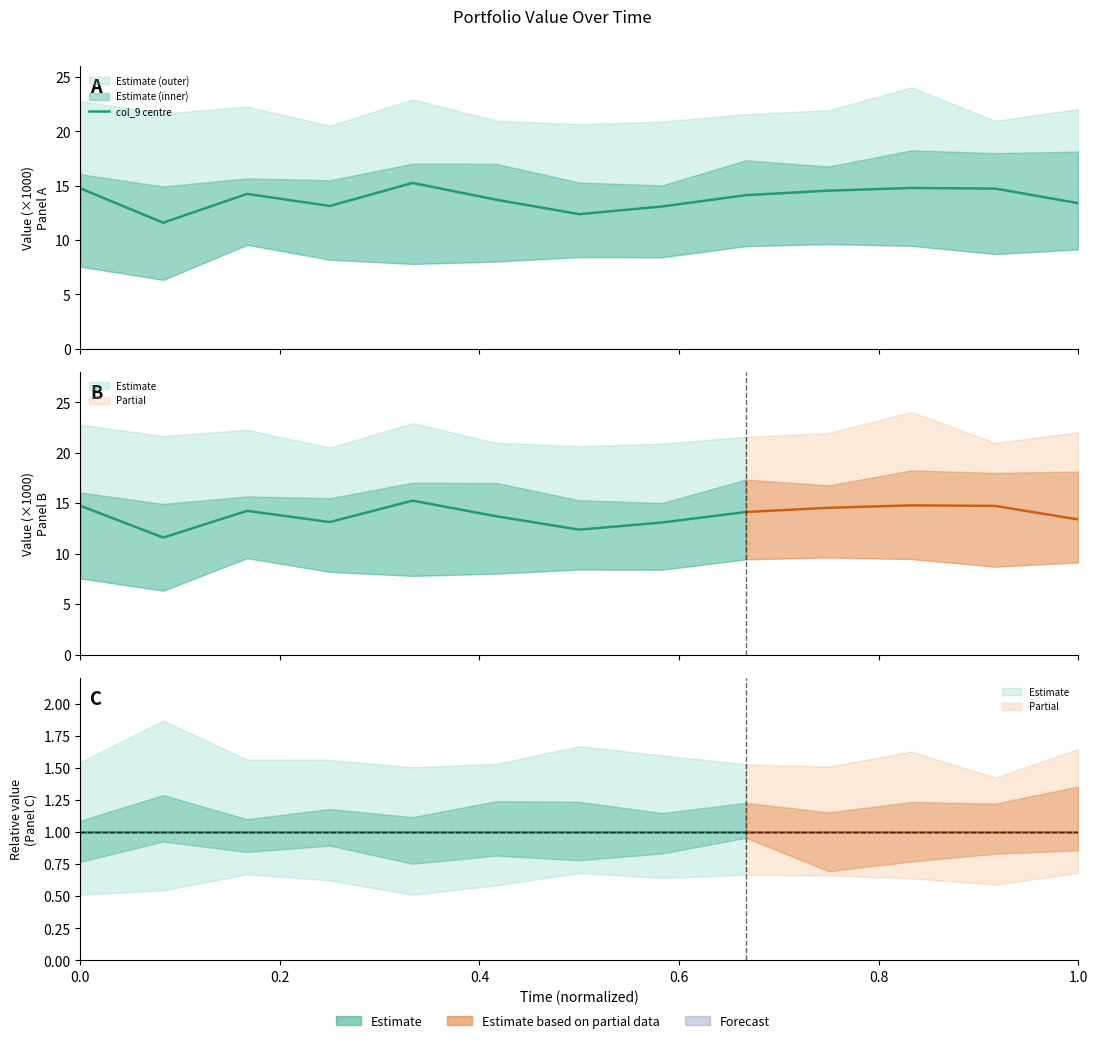

Reading left to right, extract all data points from this chart.

14.8	11.6	14.2	13.1	15.3	13.7	12.4	13.1	14.1	14.5	14.8	14.7	13.4